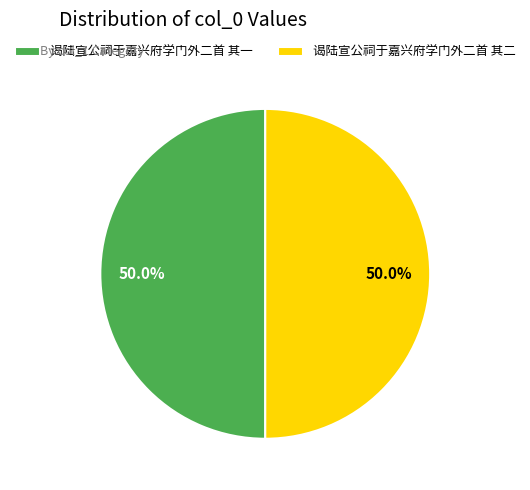

What is the ratio of the value at 谒陆宣公祠于嘉兴府学门外二首 其一 to the value at 谒陆宣公祠于嘉兴府学门外二首 其二?

1.0